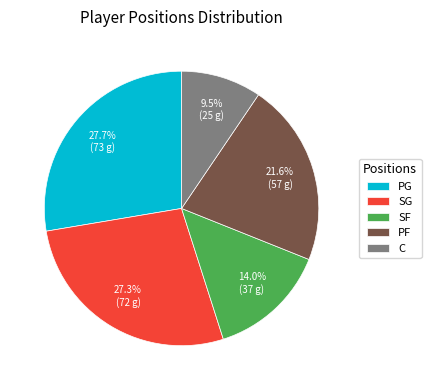

Combined, what portion of the pie is SG and SF?

41.3%